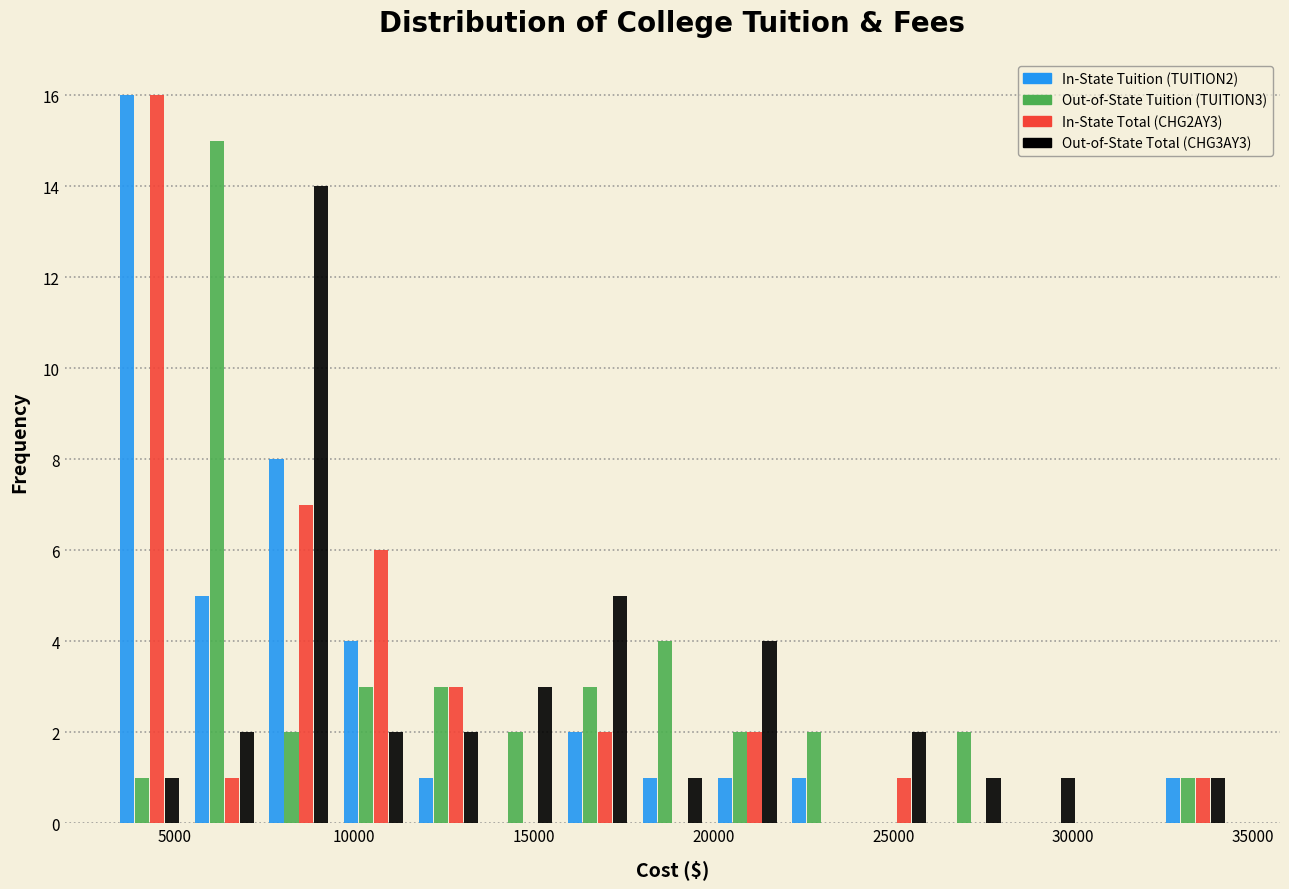

What is the height of the Out-of-State Tuition (TUITION3) bar covering 15500 to 18000 on the x-axis? Neither the bar edges nor the heights are printed on the chart, so give them approximately, as read against the axes.

3